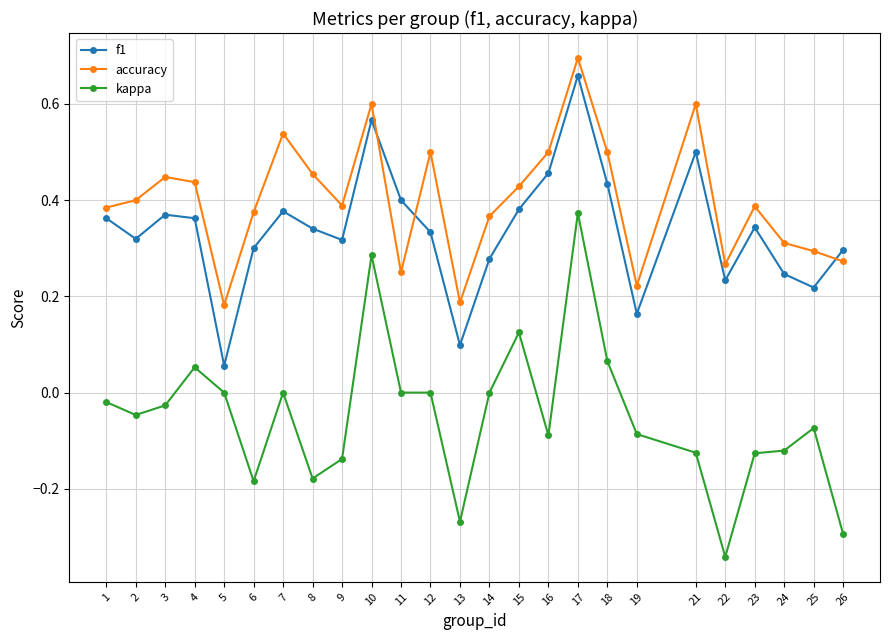

Where is the first local minimum for kappa?

2